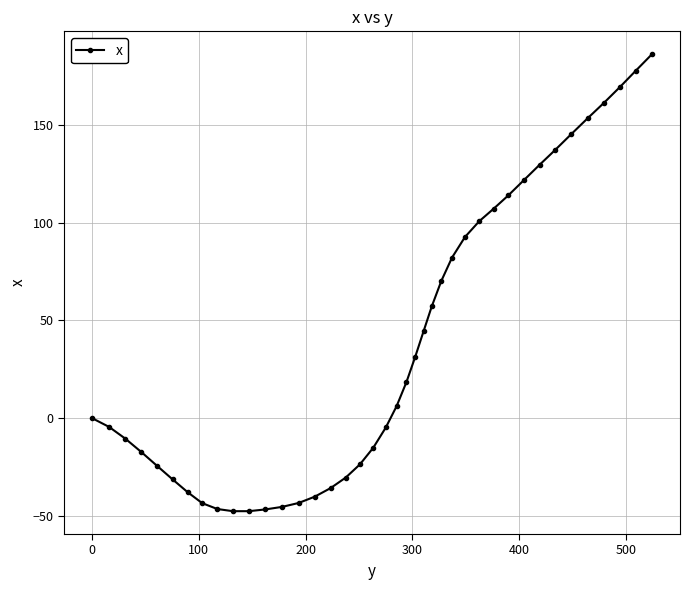

What is the minimum value shown in the chart?

-47.6